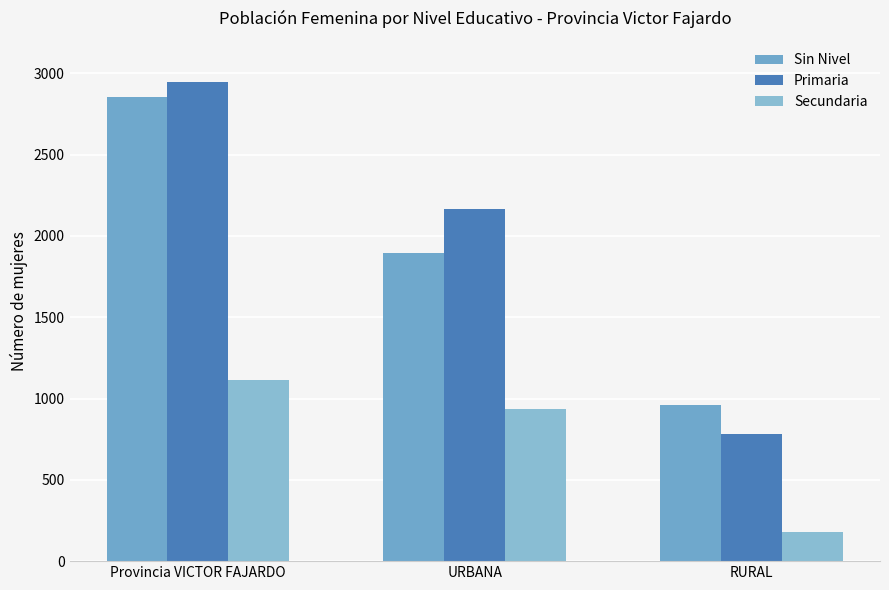

What is the lowest value of the Secundaria series?

178